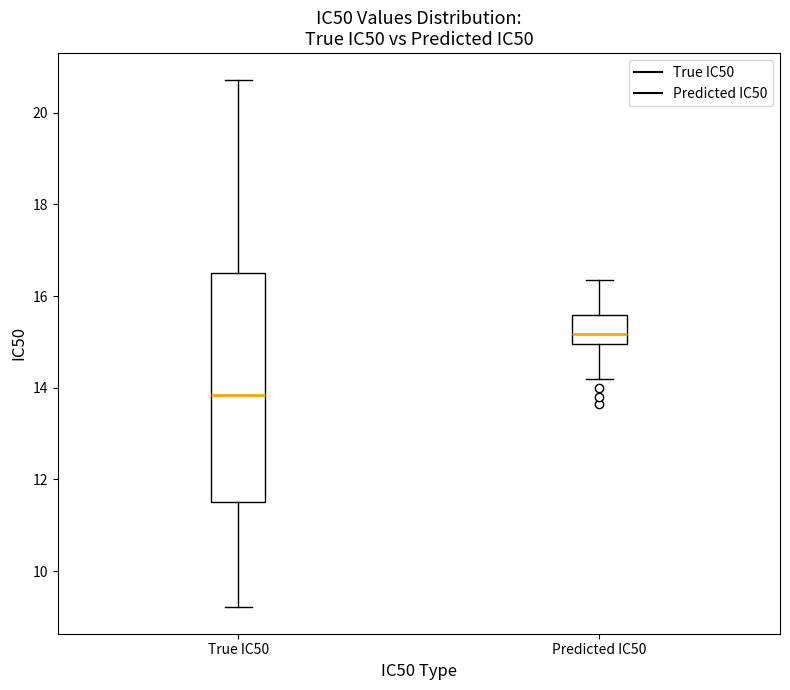

Which box has the highest median line?

Predicted IC50